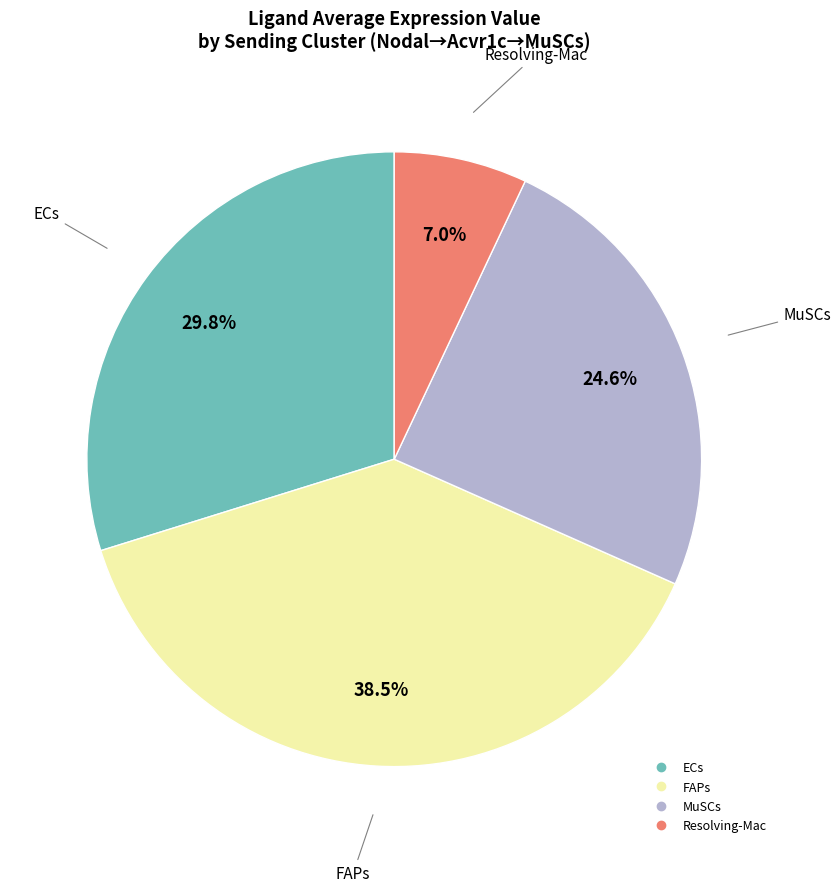

To the nearest percent, what percentage of the pie is MuSCs?

25%